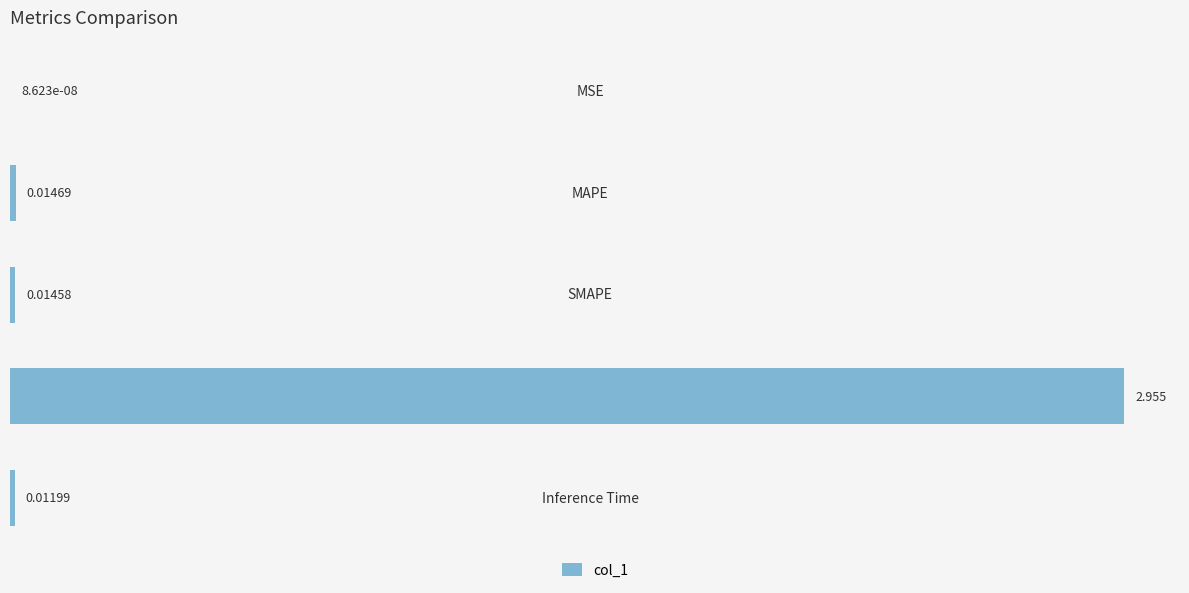

Where is the data nearest to the value 1?

MAPE